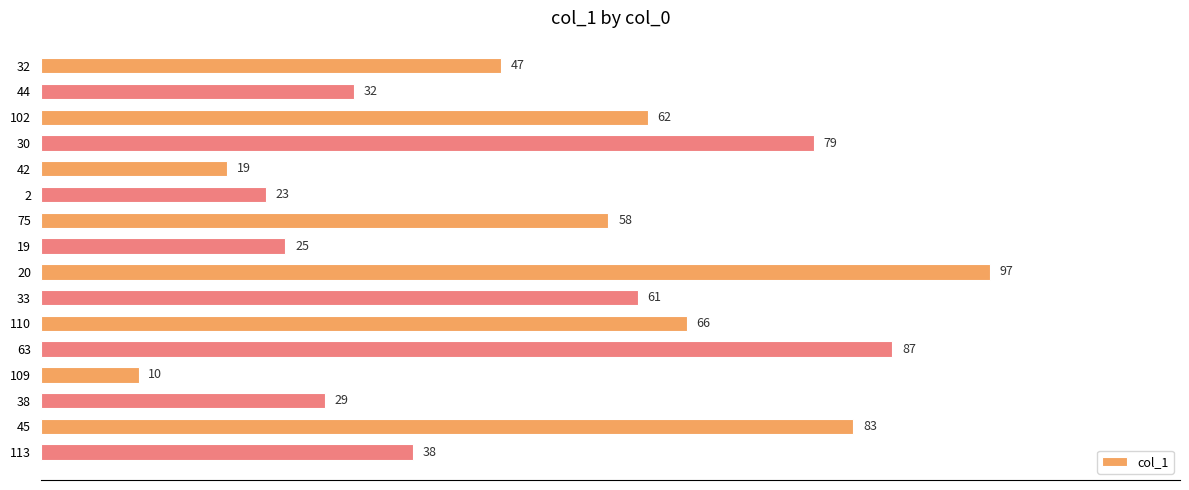

True or false: the data shows 87 at 63.

True